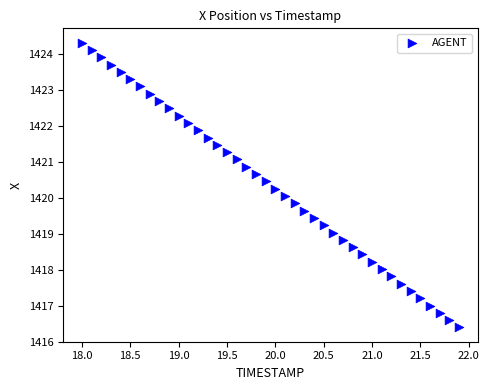

What is the range of Y values (max minus min)?

7.9